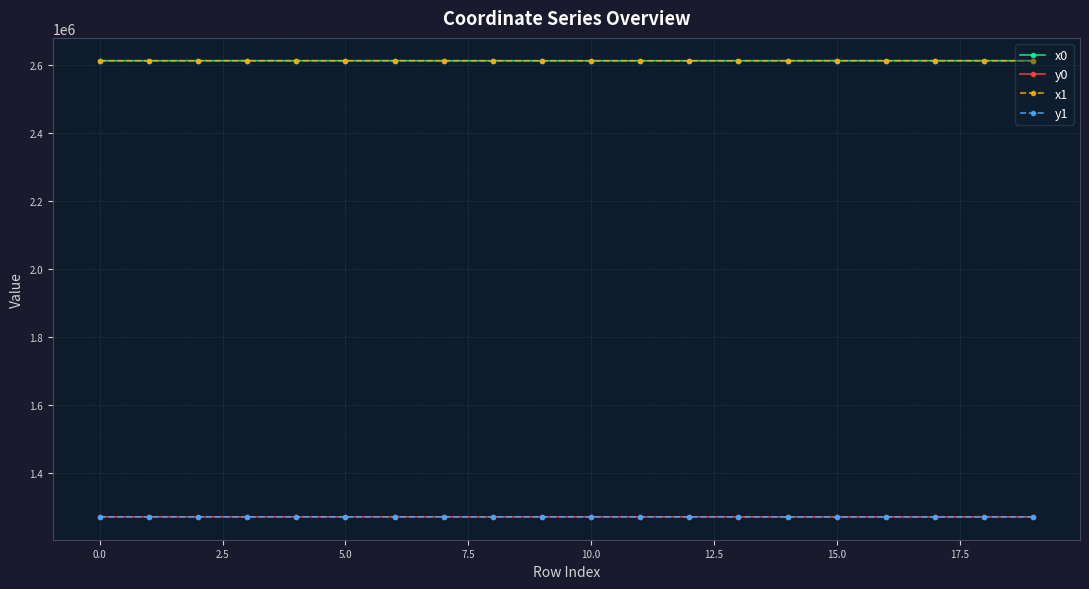

True or false: y0 has more than 1 interior local peaks.

True